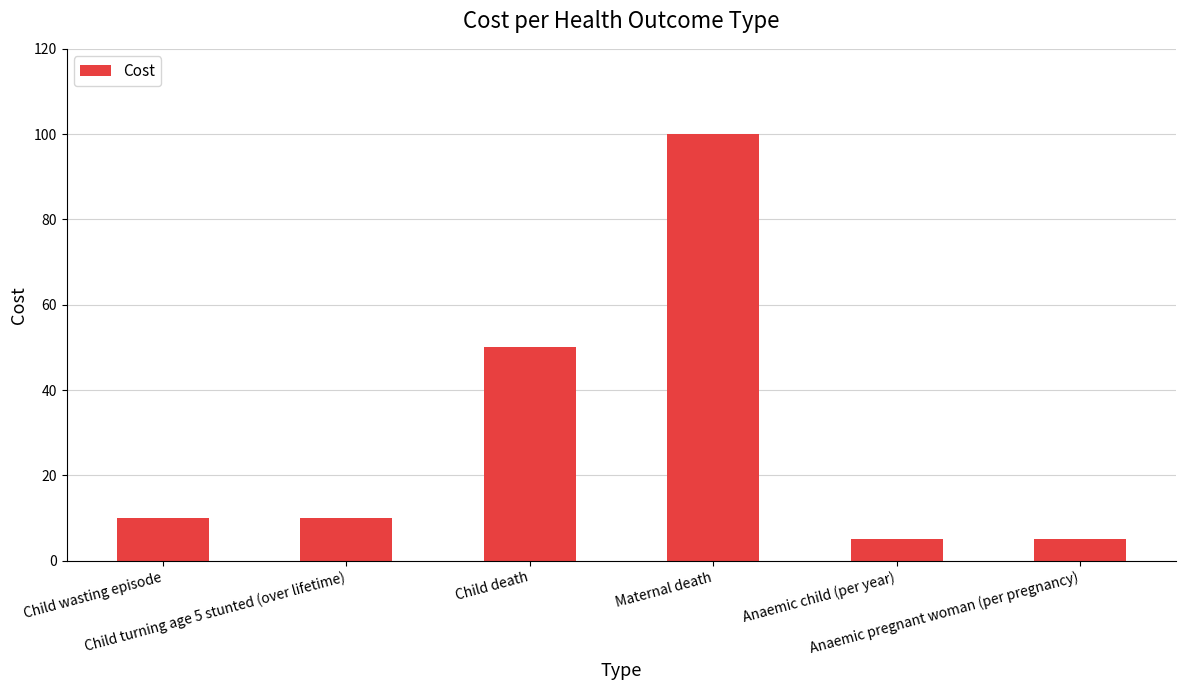

Reading right to left, list all the values displayed in this chart.

5	5	100	50	10	10